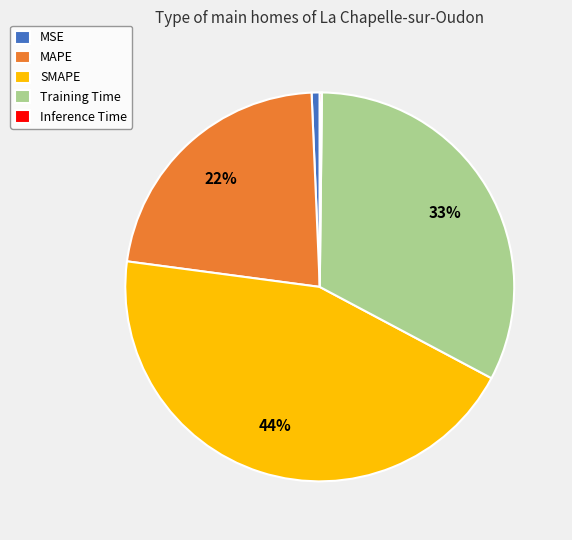

To the nearest percent, what percentage of the pie is MAPE?

22%